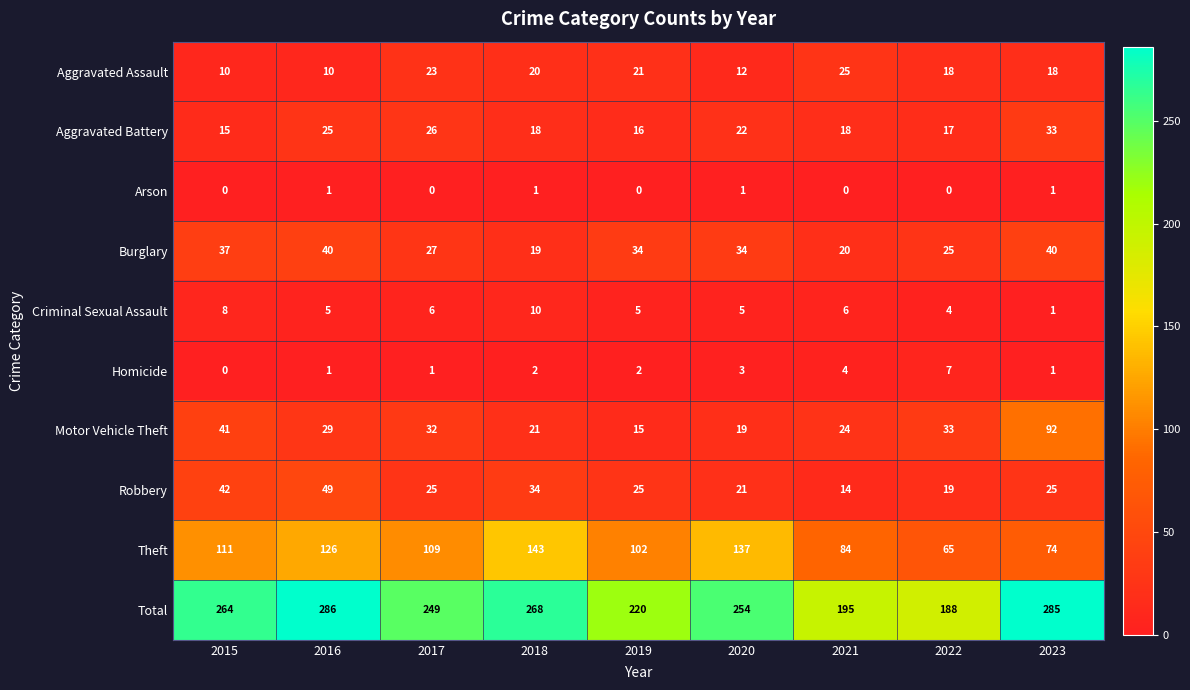

What is the average value of the Criminal Sexual Assault series?

6